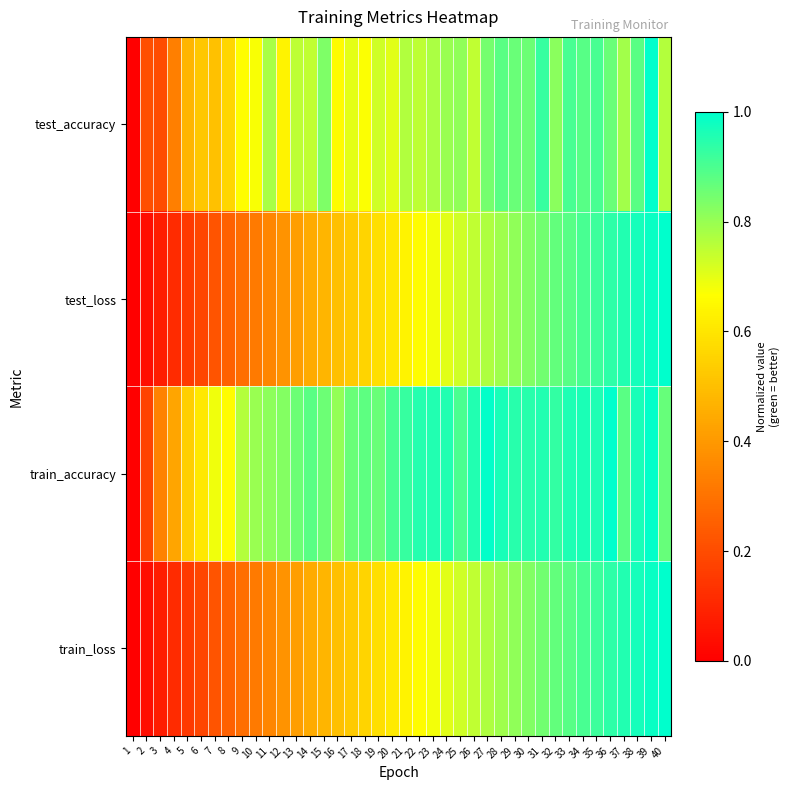

How many series are shown in this chart?

4